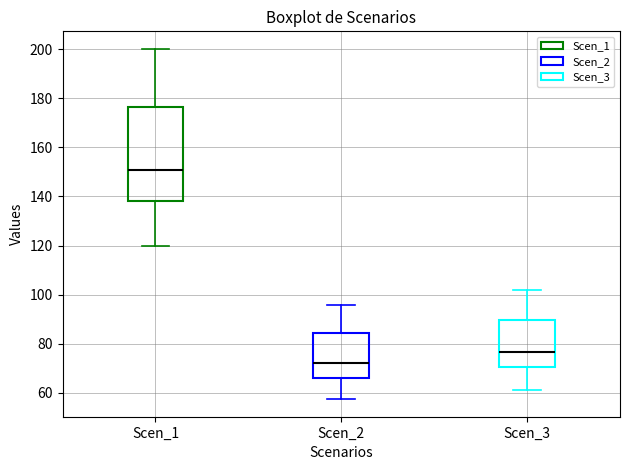

Reading left to right, transcribe this box plot: for each box, give where its median line is, the range the box spans, and where its two whiskers end, as read against the y-axis. The values are not printed on the chart, so give them approximately, as read against the axis.

Scen_1: median 150, box 138 to 176, whiskers 120 to 200
Scen_2: median 72, box 66 to 84, whiskers 58 to 96
Scen_3: median 76, box 70 to 90, whiskers 62 to 102